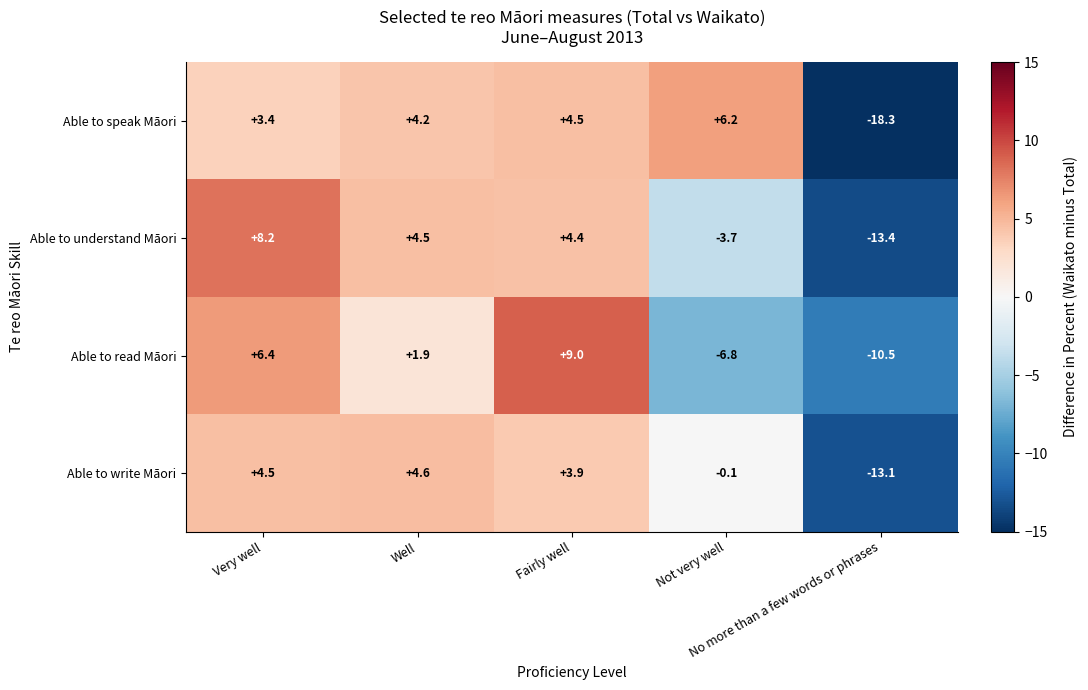

Rank the series by their maximum value, from highest to lowest.

Able to read Māori, Able to understand Māori, Able to speak Māori, Able to write Māori